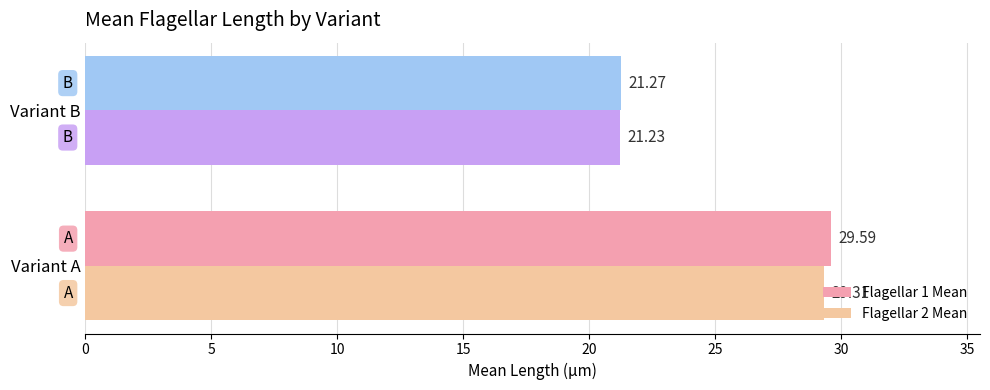

Which series has the widest spread of values?

Flagellar 1 Mean